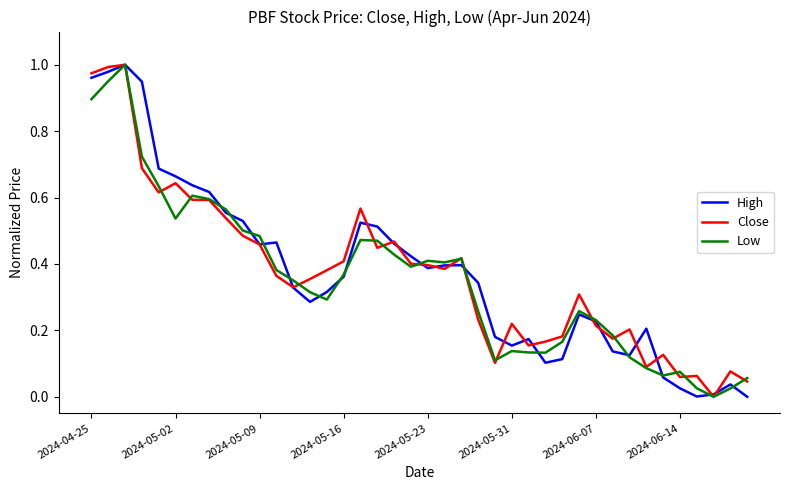

True or false: High and Close cross at least once.

True